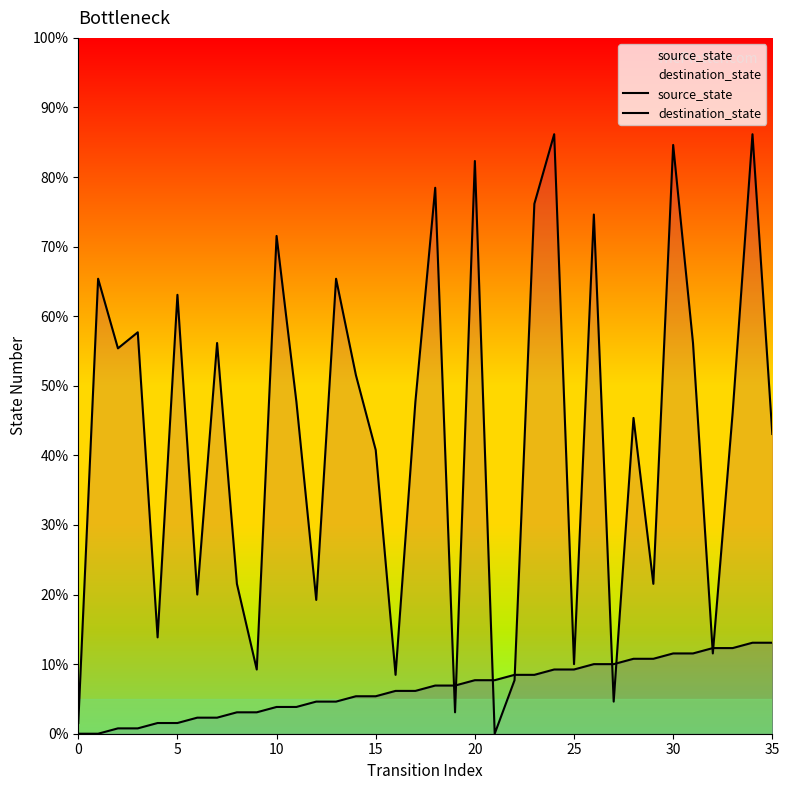

At which label does destination_state reach its peak?

24